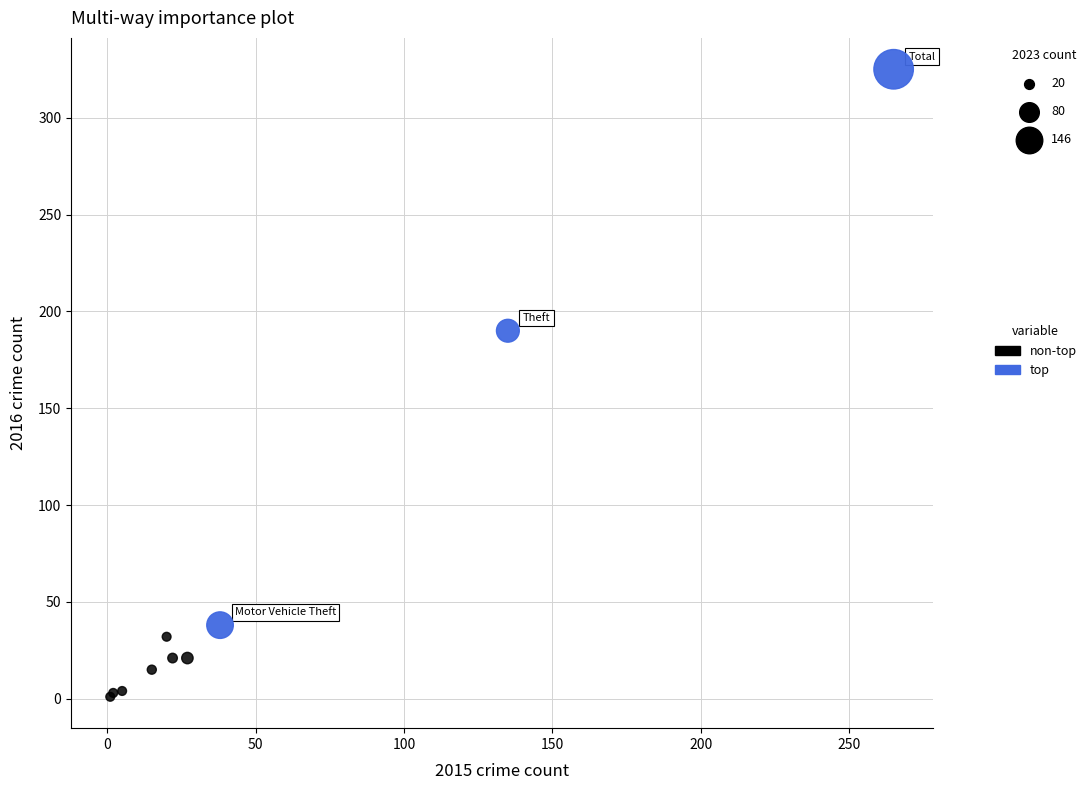

Which series reaches the maximum Y coordinate?

top